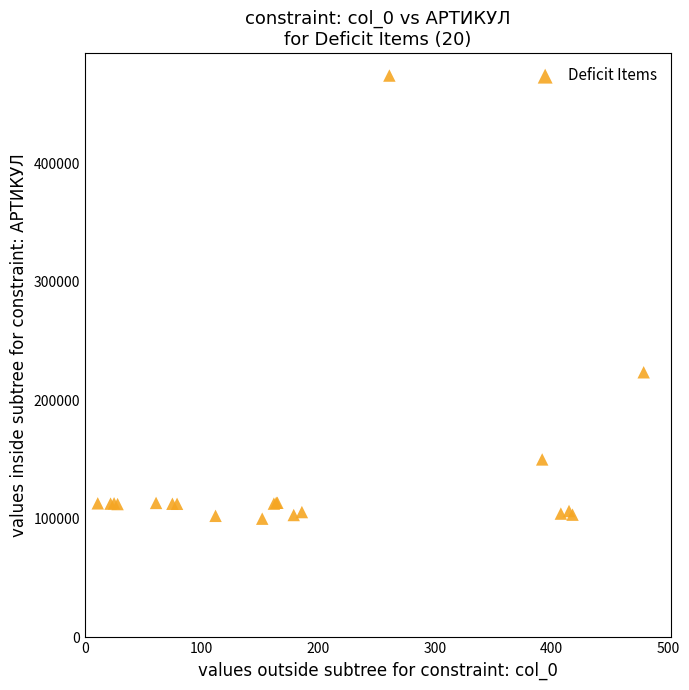

What Y value in the scatter plot is closest to 286999?

223592